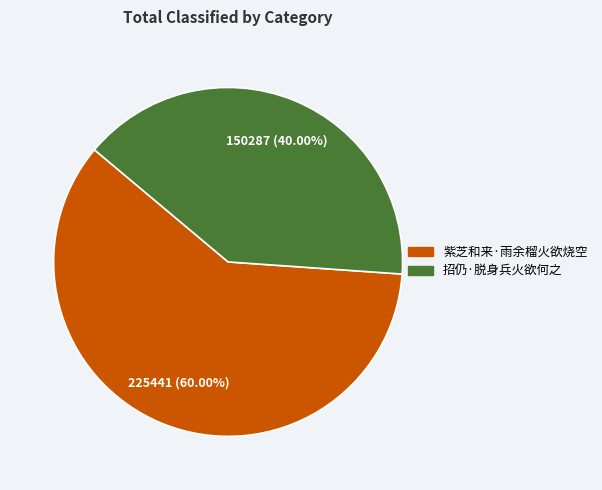

To the nearest percent, what is the difference between the 紫芝和来·雨余榴火欲烧空 and 招仍·脱身兵火欲何之 slice percentages?

20%